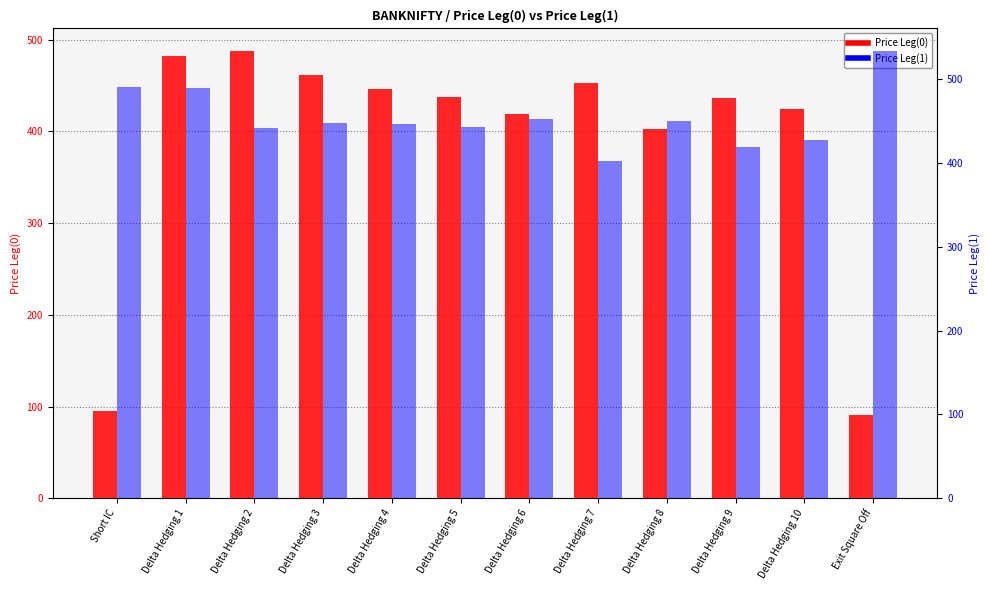

What is the value of the Price Leg(0) bar at the 10th from the left?

436.9